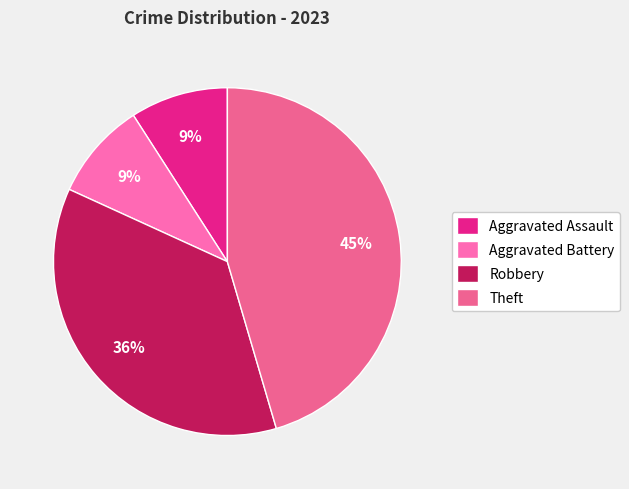

Which slice is the smallest?

Aggravated Assault